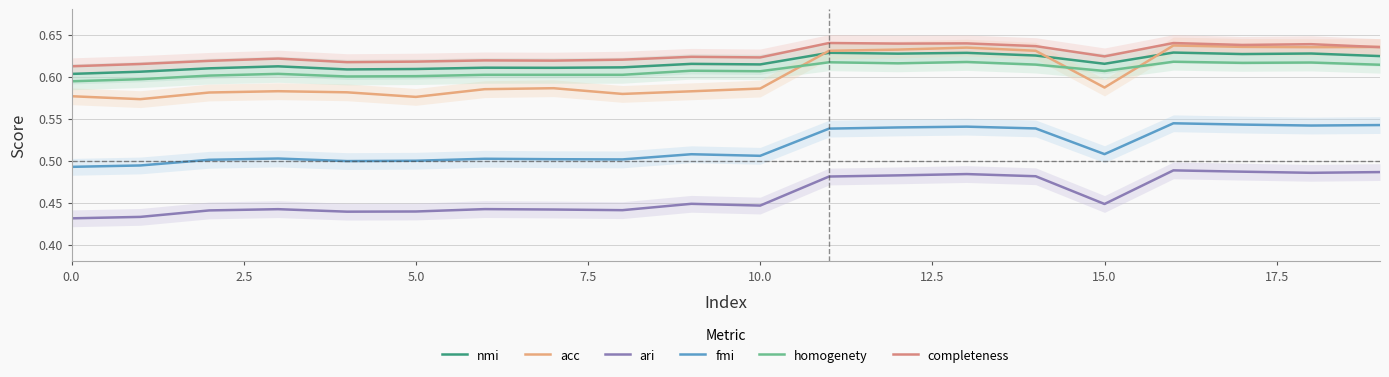

The completeness series shows 0.6 at 10.0. True or false?

True